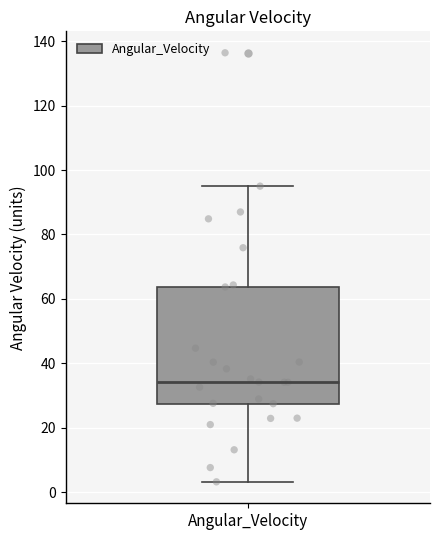

Read this box plot against the y-axis: the position of the median line, the range covered by the box, and the ends of both whiskers. The values are not printed on the chart, so give them approximately, as read against the axis.

median 34, box 28 to 64, whiskers 4 to 94